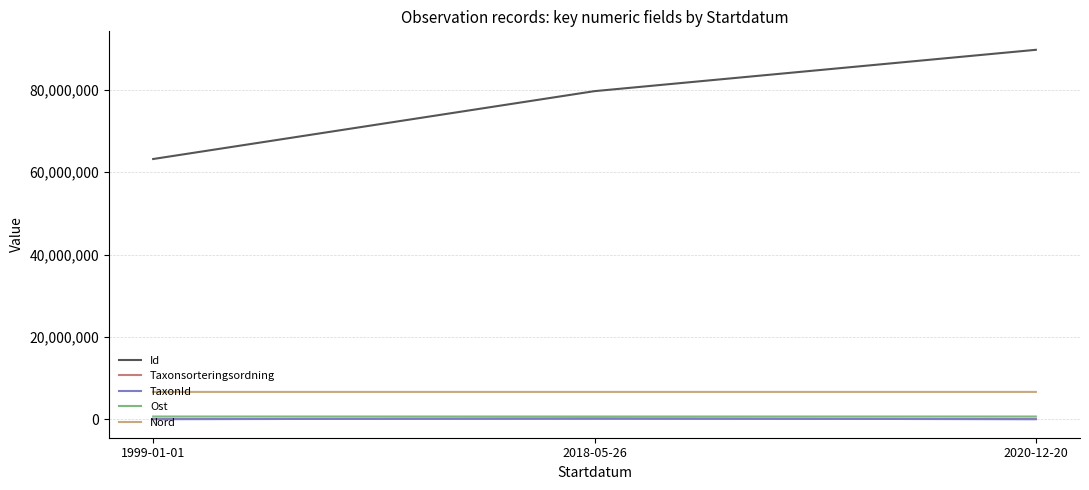

At how many categories does at least one series exceed 61860281?

3